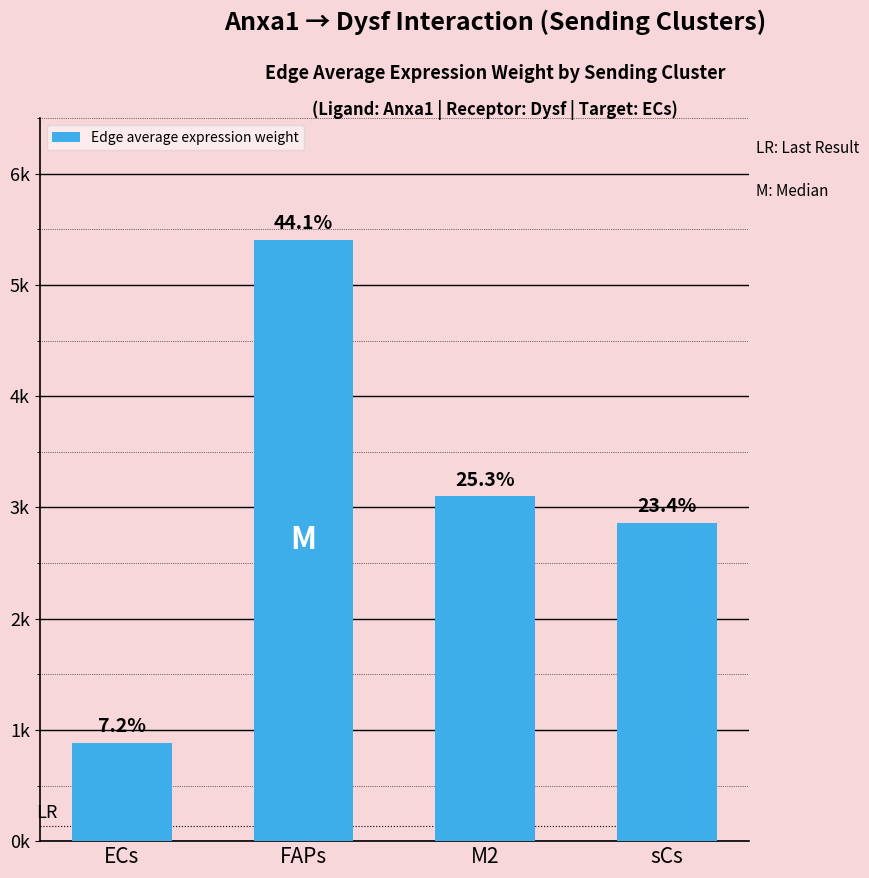

Does the chart contain any negative values?

No